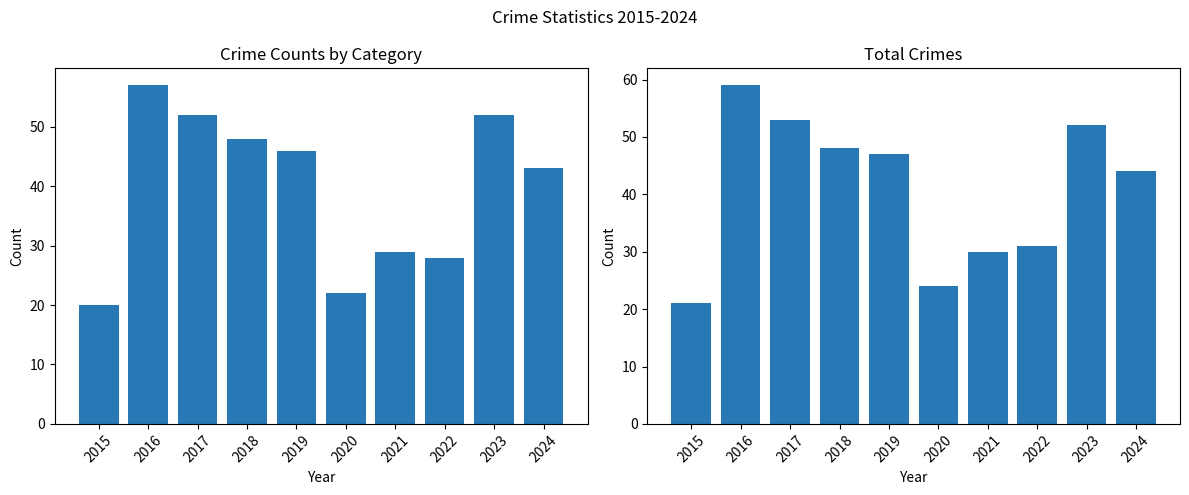

Which category has the highest value across all series?

2016